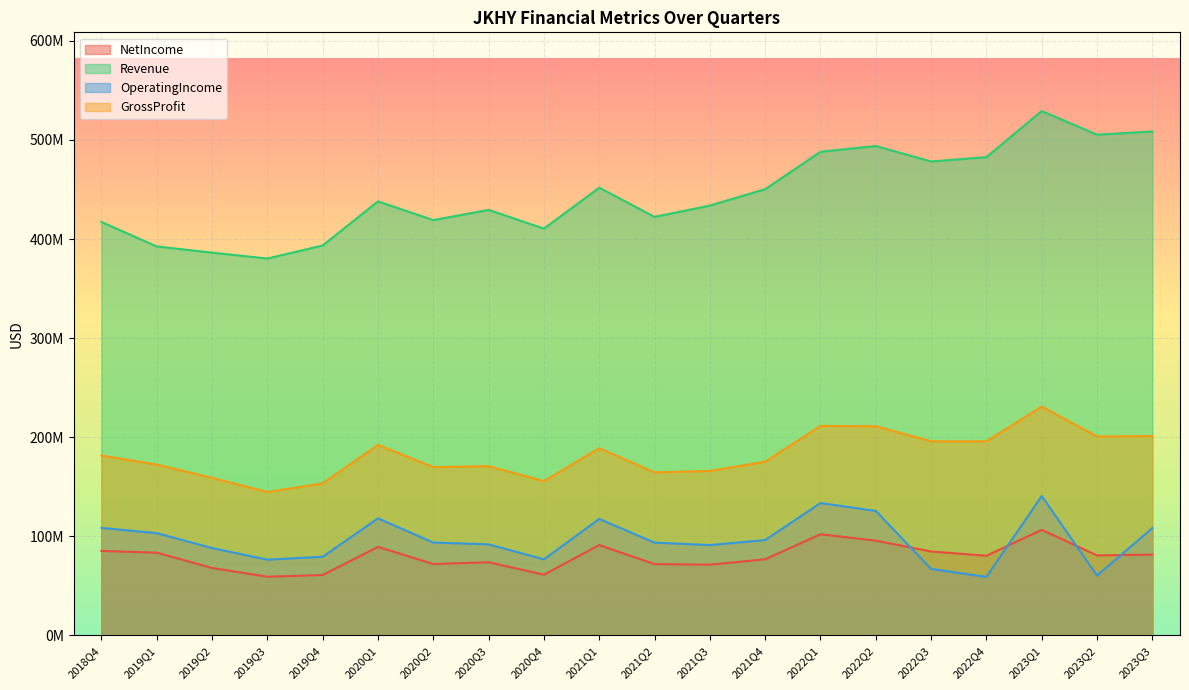

Between 2020Q1 and 2021Q3, which is larger?

2020Q1